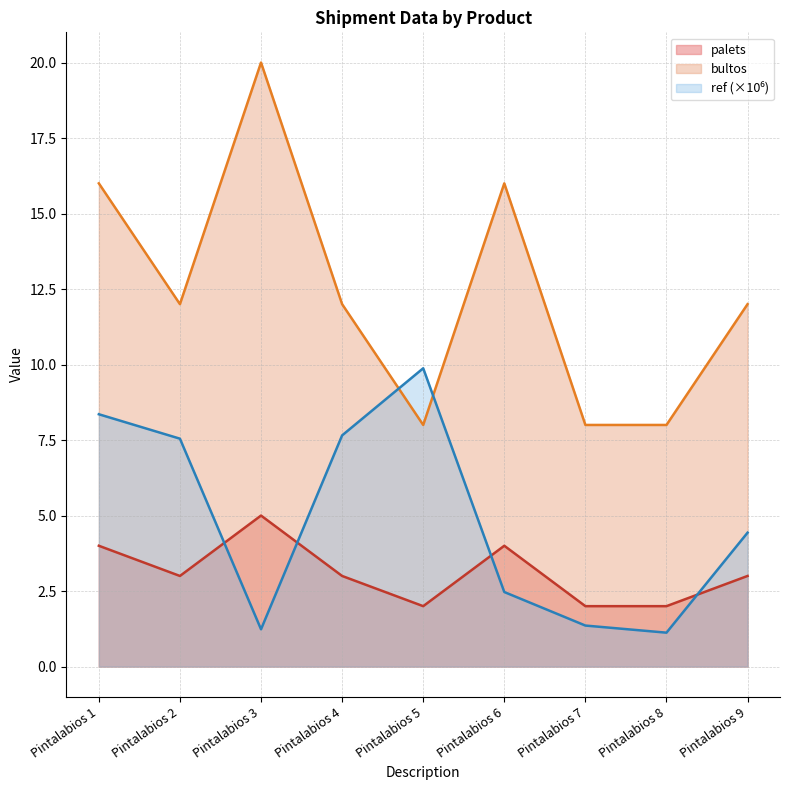

Is it true that bultos equals 12.0 at Pintalabios 9?

True